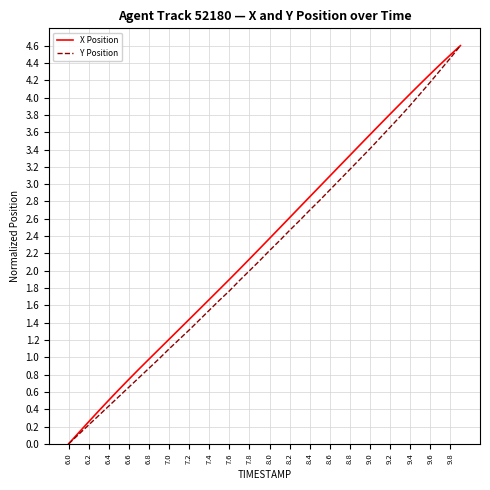

True or false: X Position has more than 0 points higher than both neighbors.

False